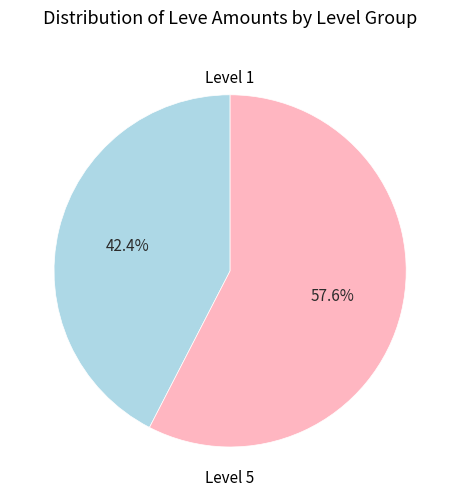

How many segments does this pie chart have?

2